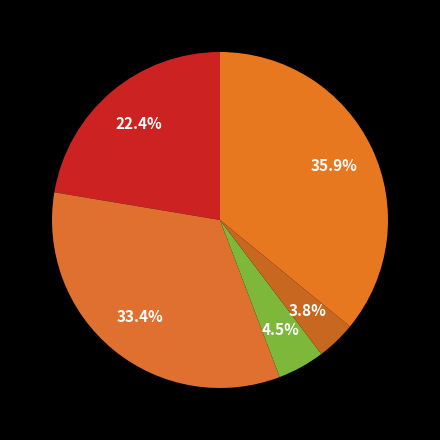

How many slices are in this pie chart?

5